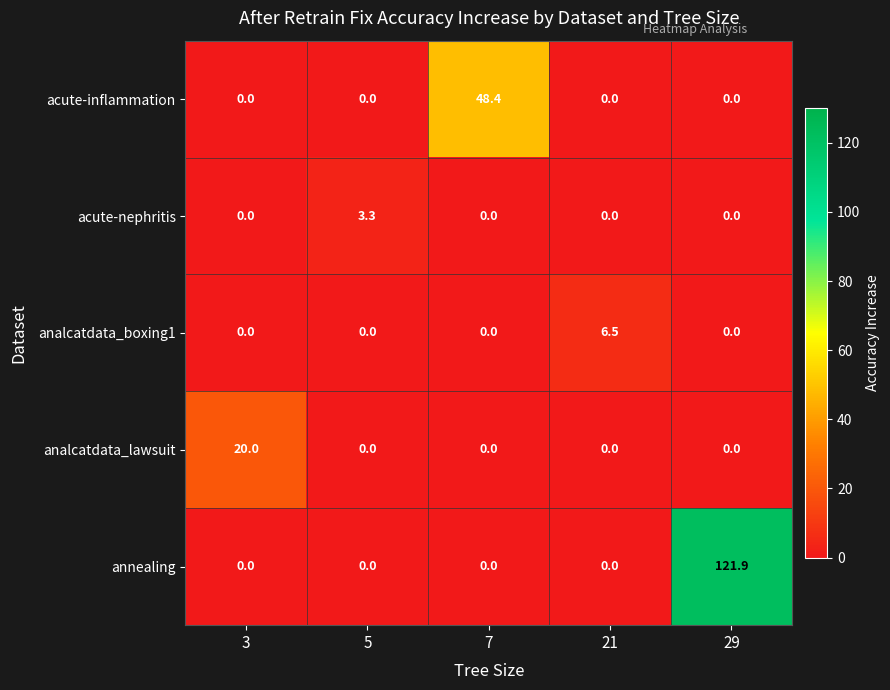

What is the sum of the annealing values at 5 and 29?

121.9